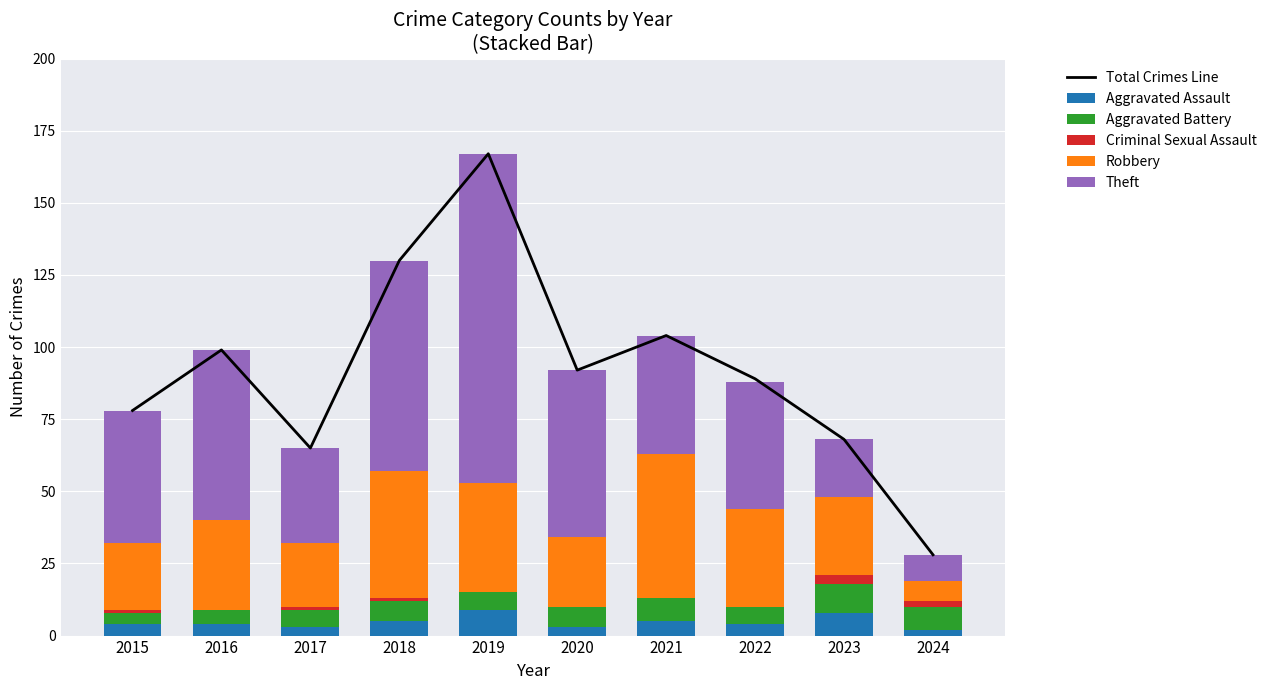

What is the spread (max minus min) of values at 2024?

26